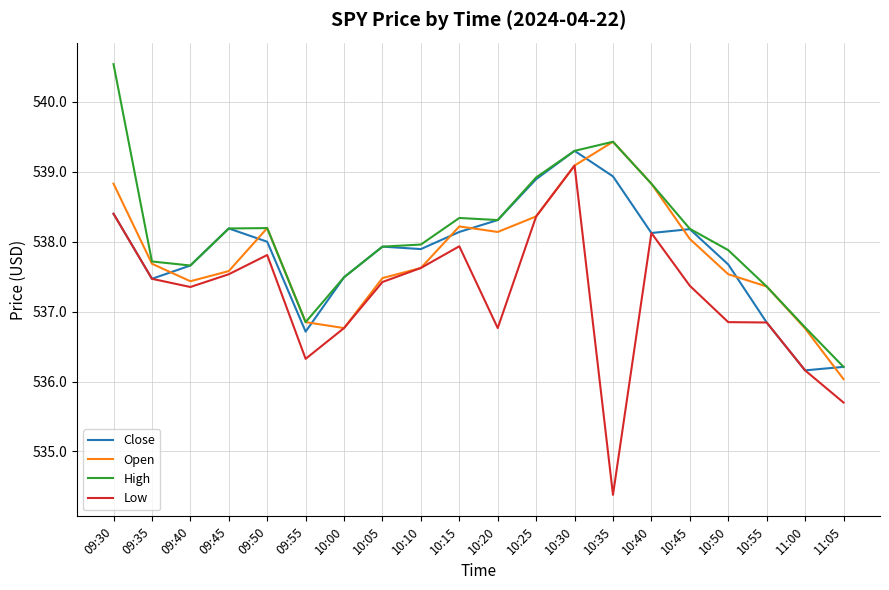

What position from the left is 11:05?

20